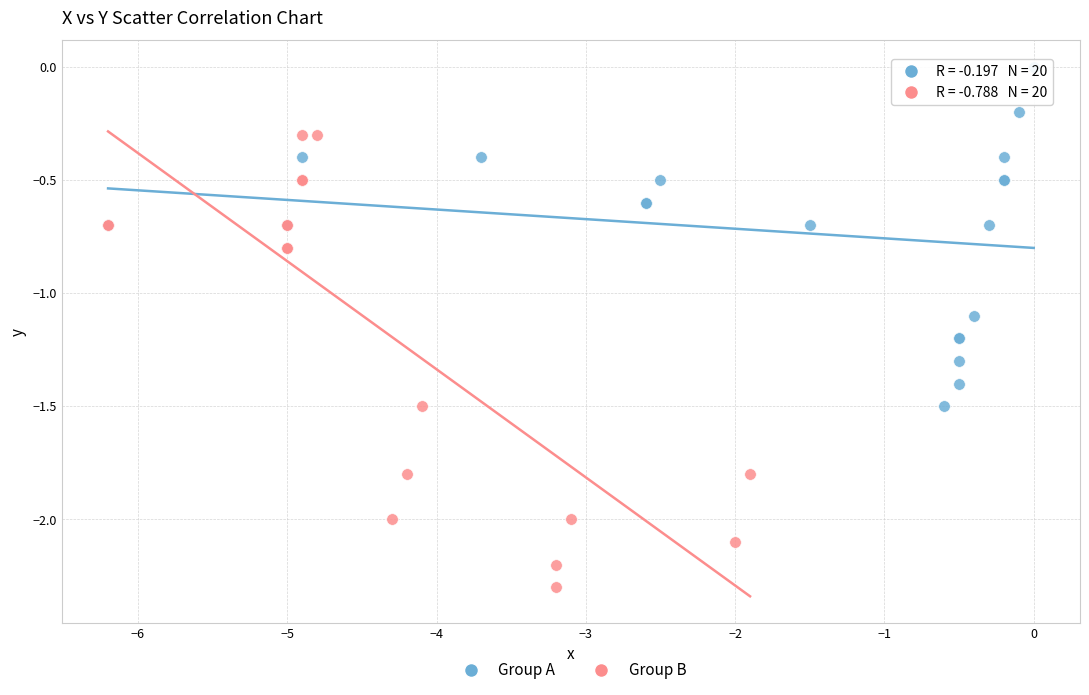

Which series has the largest Y range (max minus min)?

Group B